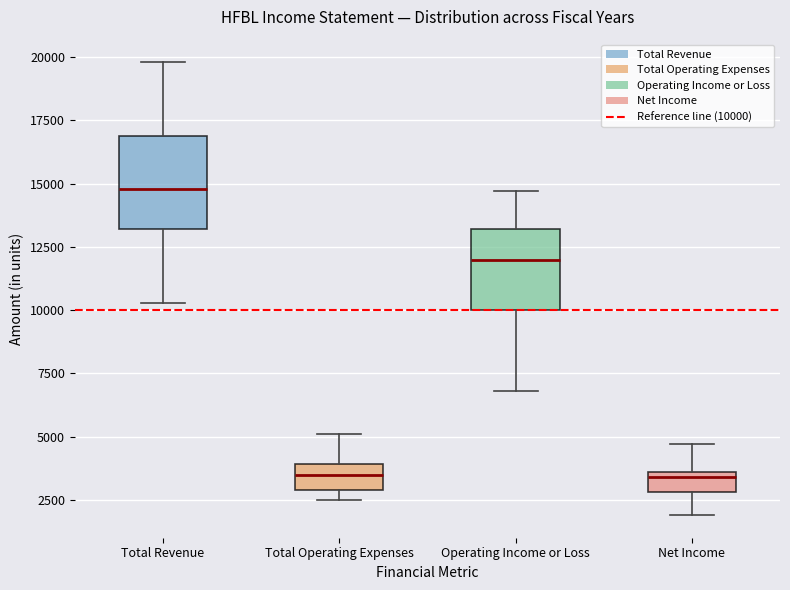

Where does the lower whisker of the box for Operating Income or Loss end on the y-axis? The values are not printed on the chart, so give them approximately, as read against the axis.

7000